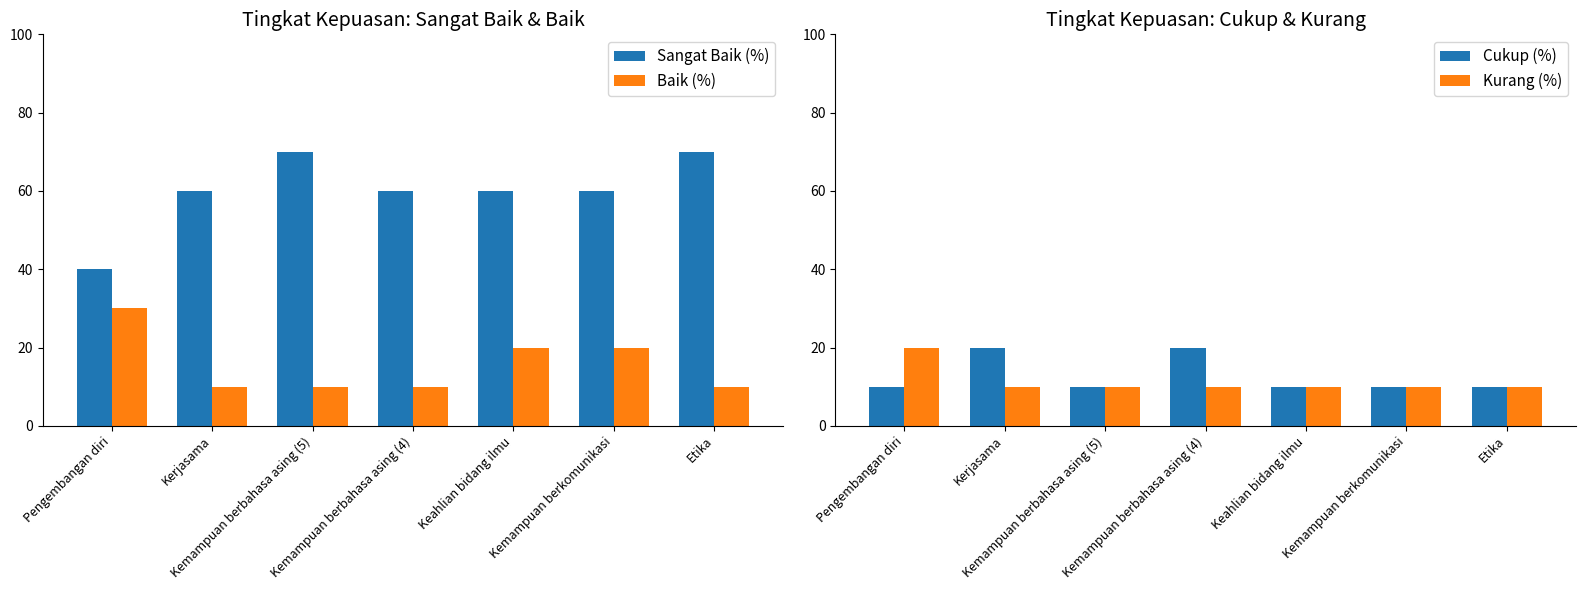

The Cukup (%) series shows 10 at Pengembangan diri. True or false?

True